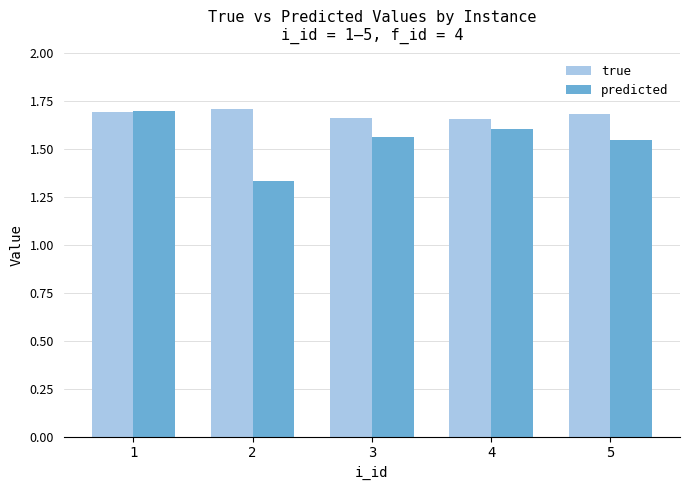

Is it true that true equals 1.1 at 1?

False